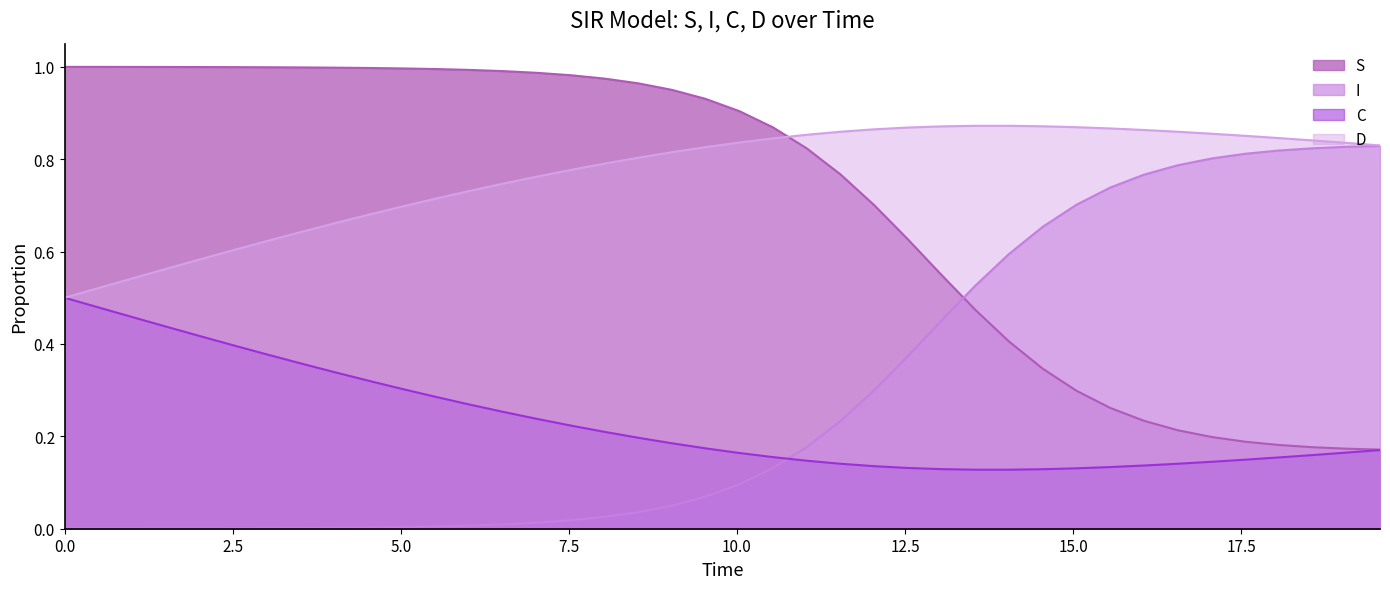

Which series has the largest total across all categories?

D